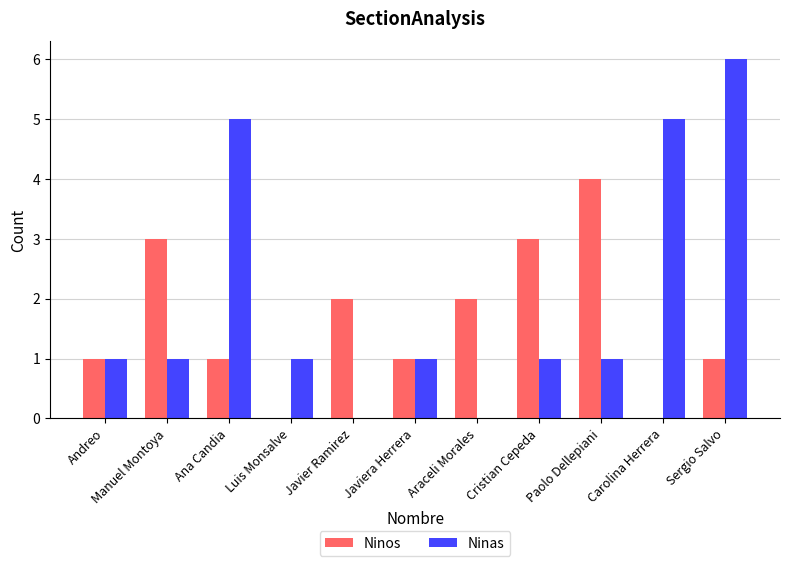

What is the highest value of the Ninos series?

4